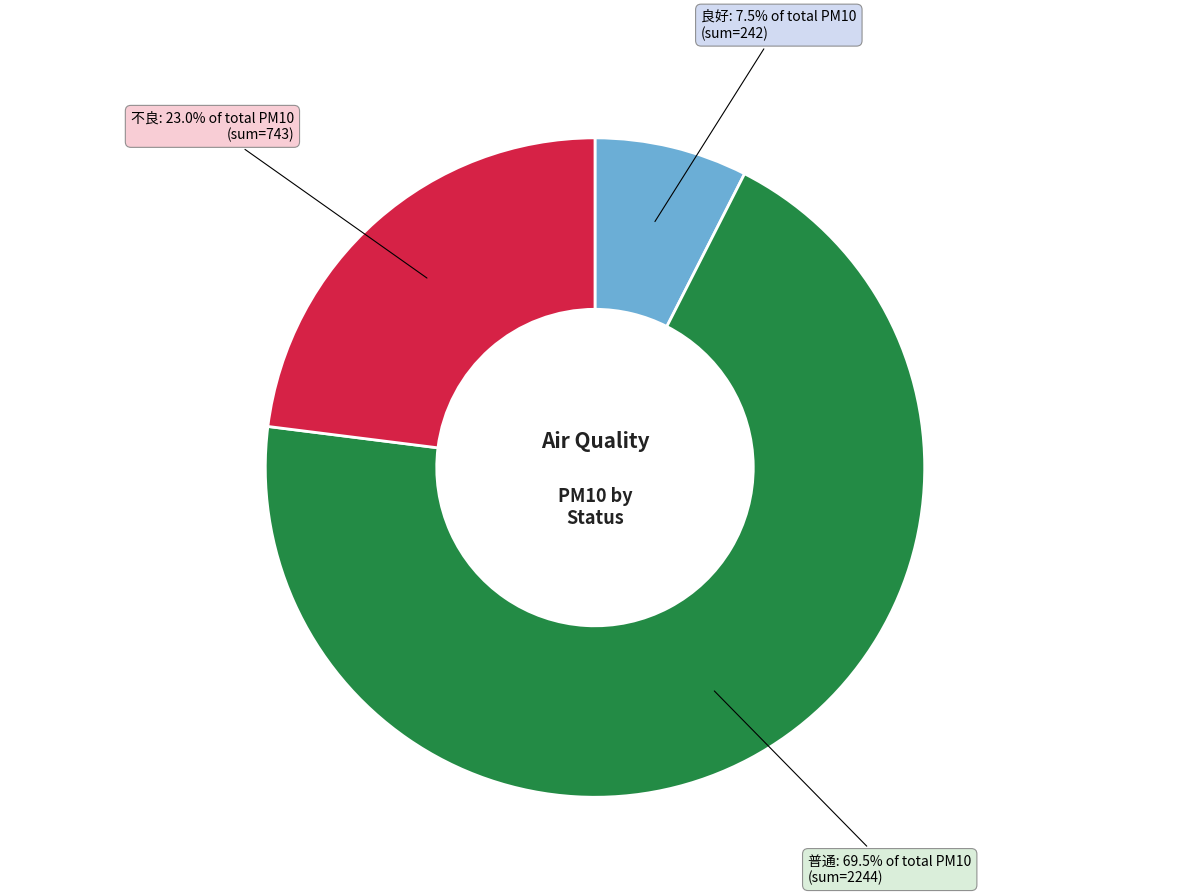

Is there a majority slice in this chart?

Yes